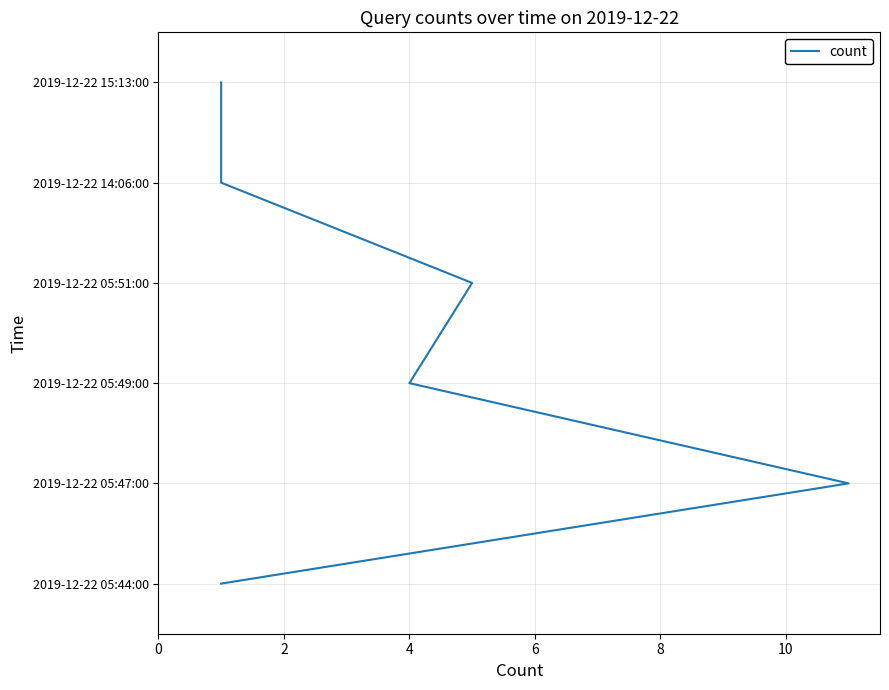

The value at 10 is 1. True or false?

False